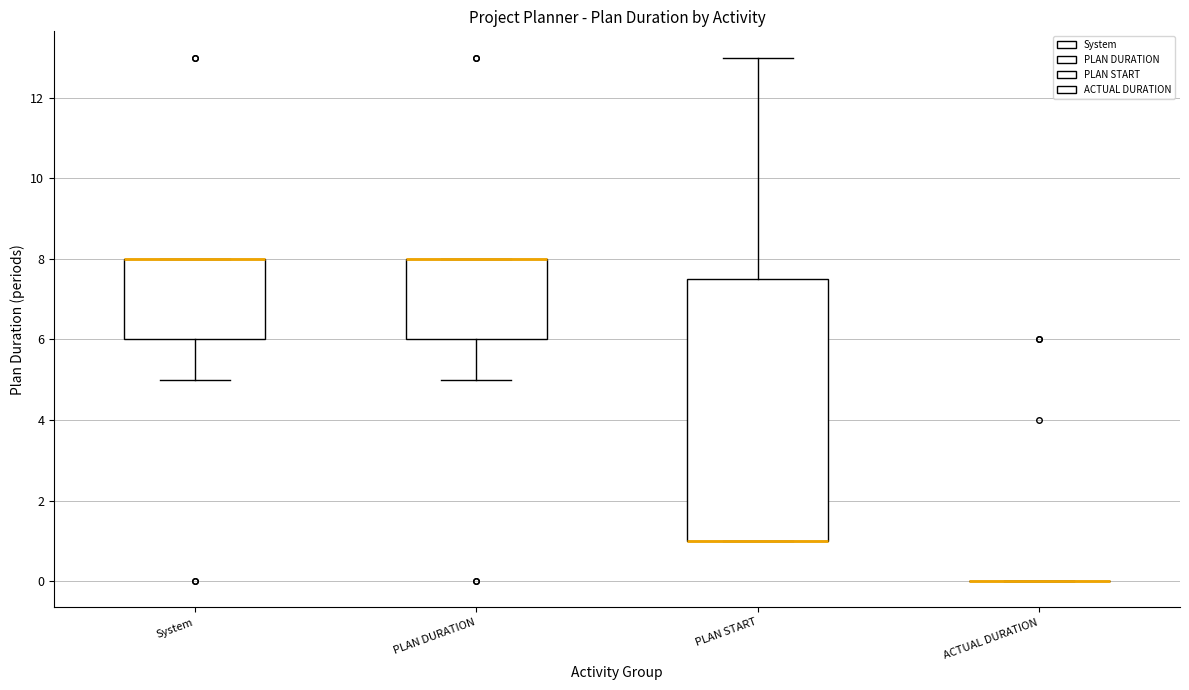

Reading left to right, read every box against the y-axis: the position of its median line, the range the box covers, and the ends of its whiskers. The values are not printed on the chart, so give them approximately, as read against the axis.

System: median 8.0 (drawn on the box's upper edge), box 6.0 to 8.0, whiskers 5.0 to 8.0
PLAN DURATION: median 8.0 (drawn on the box's upper edge), box 6.0 to 8.0, whiskers 5.0 to 8.0
PLAN START: median 1.0 (drawn on the box's lower edge), box 1.0 to 7.6, whiskers 1.0 to 13.0
ACTUAL DURATION: box collapsed to a line at 0.0, whiskers 0.0 to 0.0